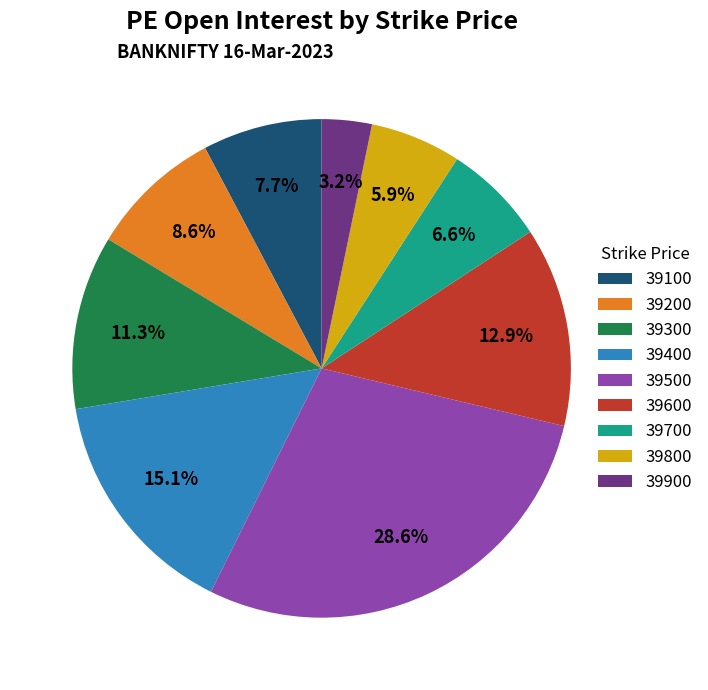

Approximately how many times larger is the value at 39700 compared to 39600?

0.5